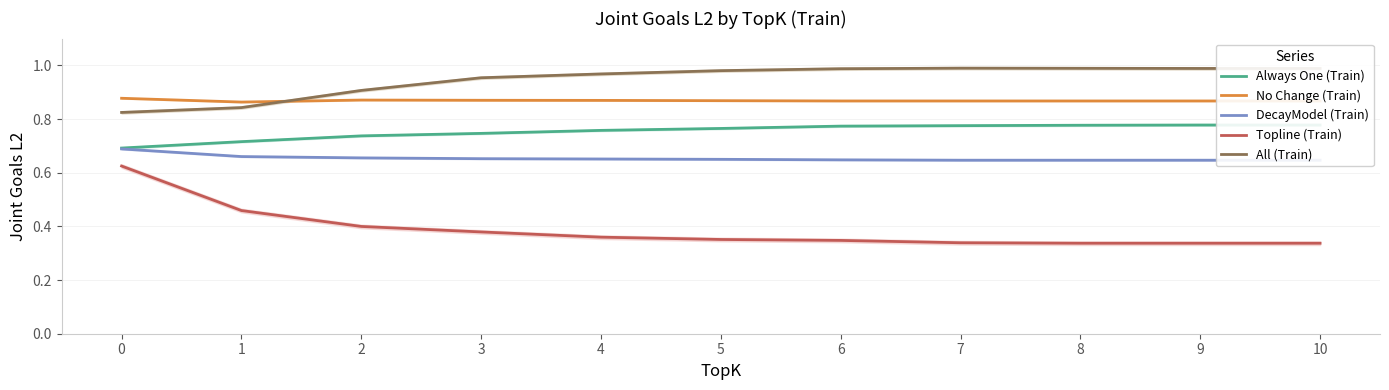

True or false: DecayModel (Train) and No Change (Train) intersect in this chart.

False